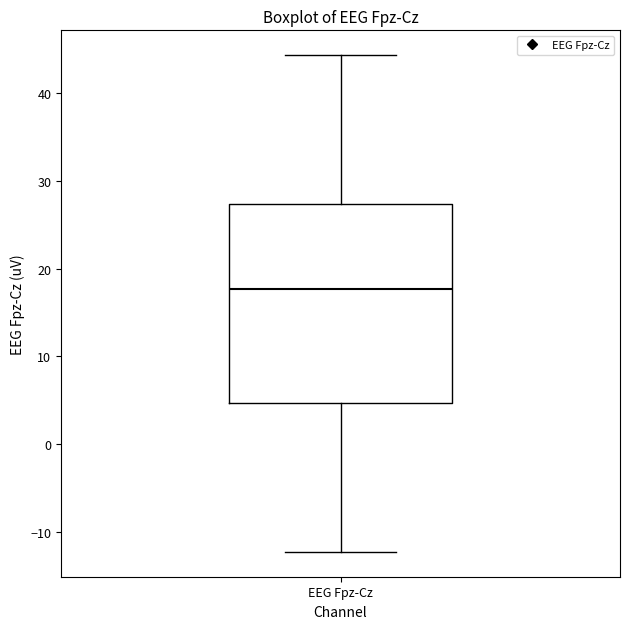

Where does the upper whisker of the box for EEG Fpz-Cz end on the y-axis? The values are not printed on the chart, so give them approximately, as read against the axis.

44